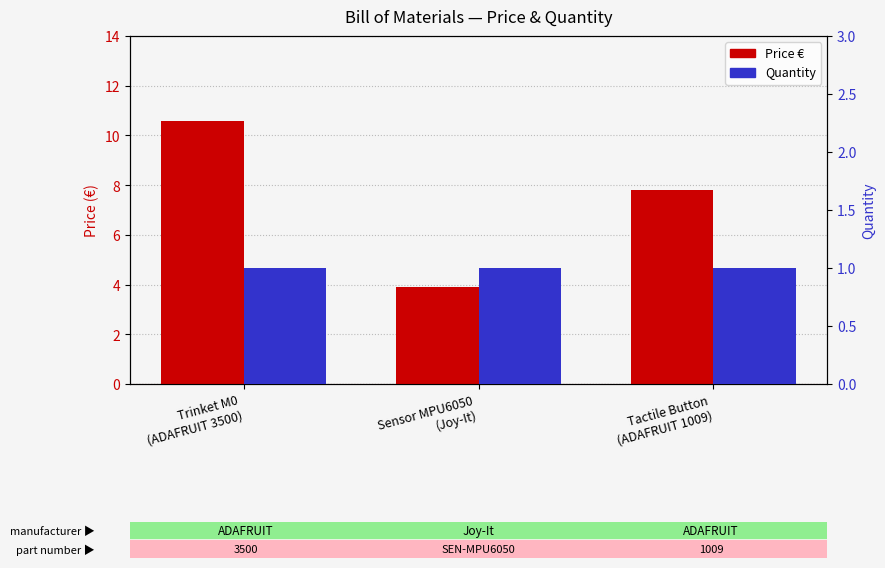

What is the total value across all series at Trinket M0
(ADAFRUIT 3500)?

11.6